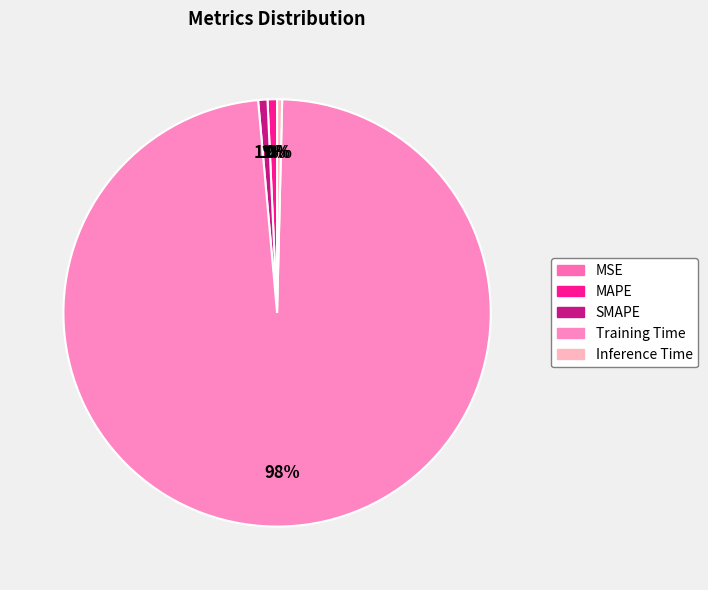

What portion of the pie excludes MSE?

100.0%